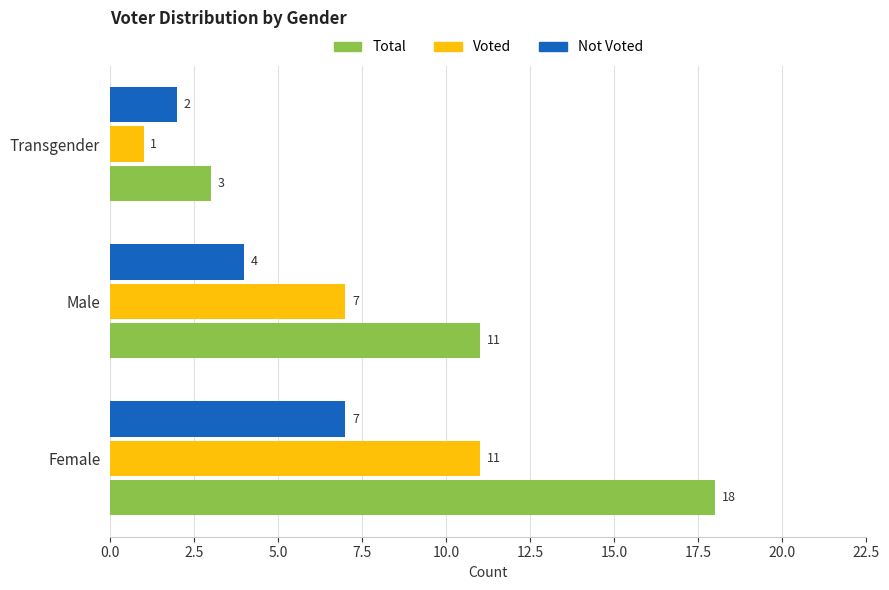

Rank the series by their maximum value, from lowest to highest.

Not Voted, Voted, Total